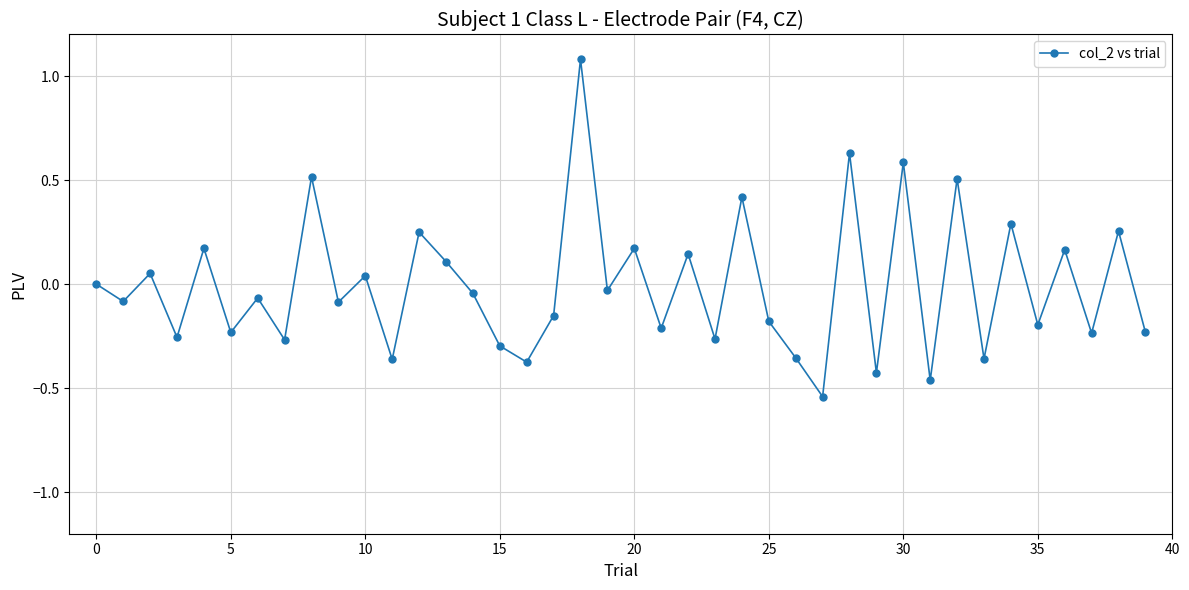

What is the greatest value displayed?

1.1